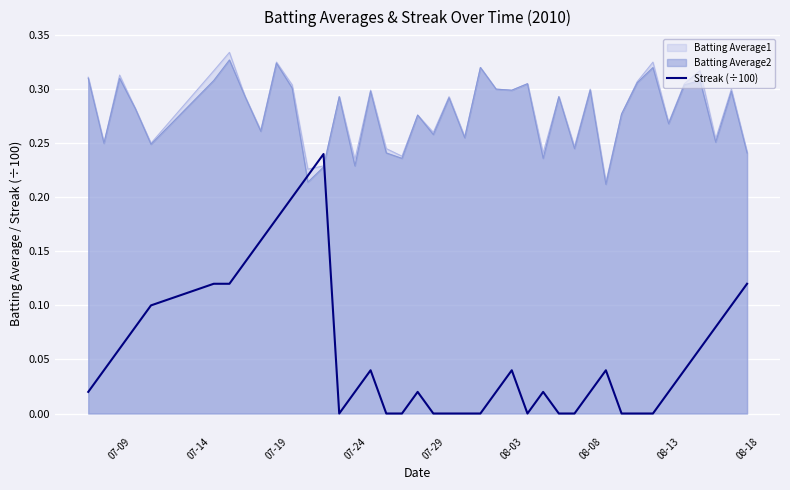

The value of Batting Average2 at 07-24 is 0.0. True or false?

False